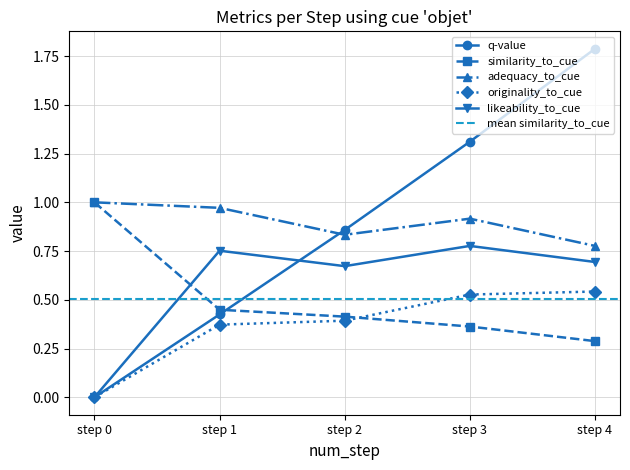

Where is similarity_to_cue nearest to the value 0?

step 4